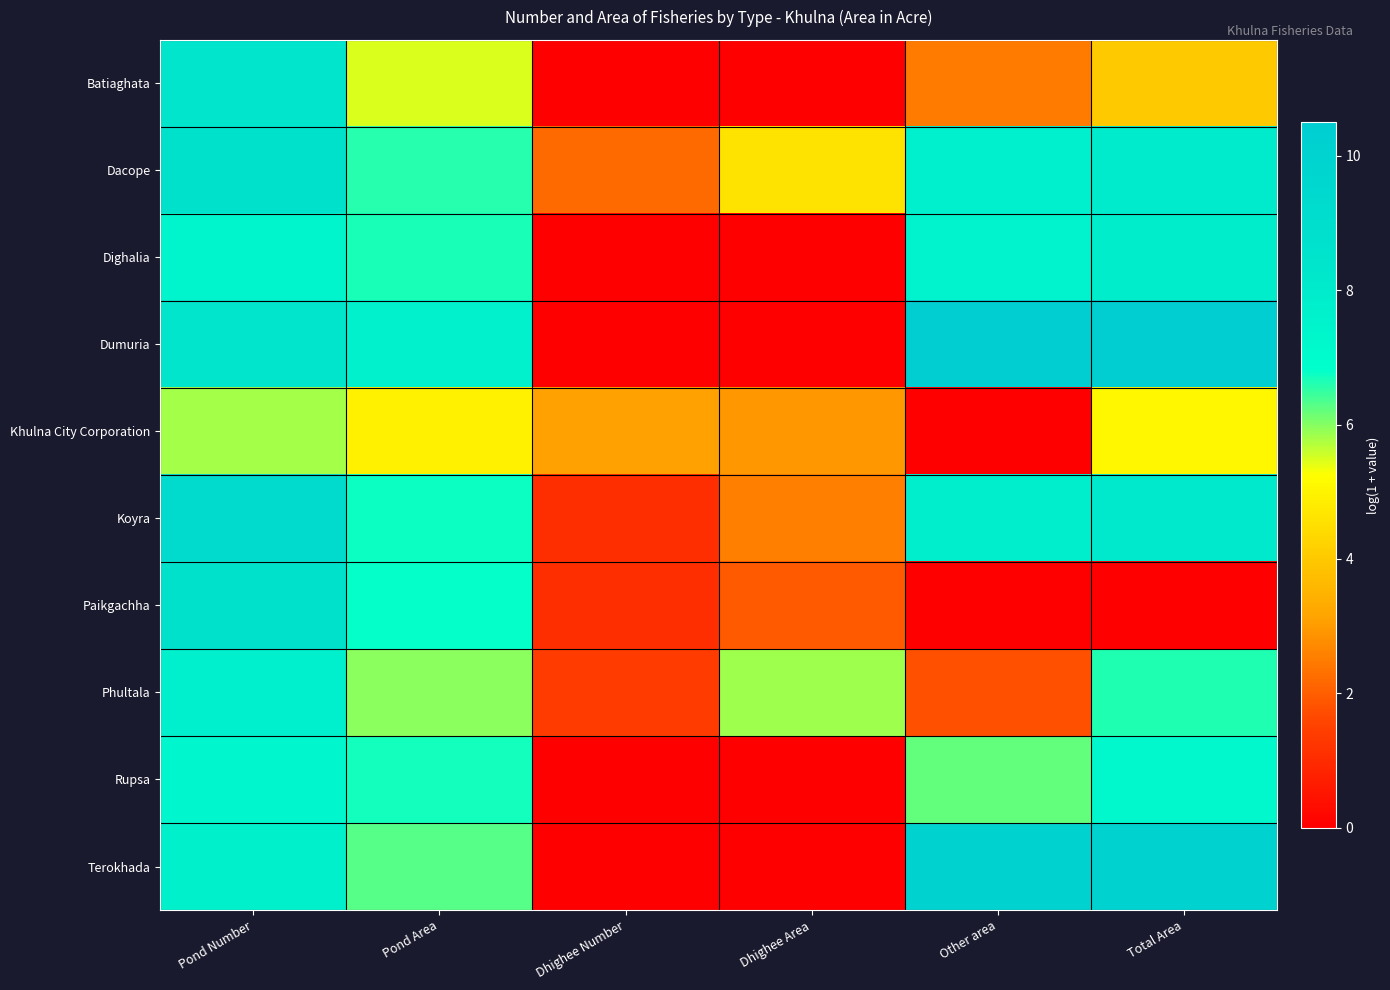

Rank the series at Dhighee Number from lowest to highest value.

Batiaghata, Dighalia, Dumuria, Rupsa, Terokhada, Koyra, Paikgachha, Phultala, Dacope, Khulna City Corporation